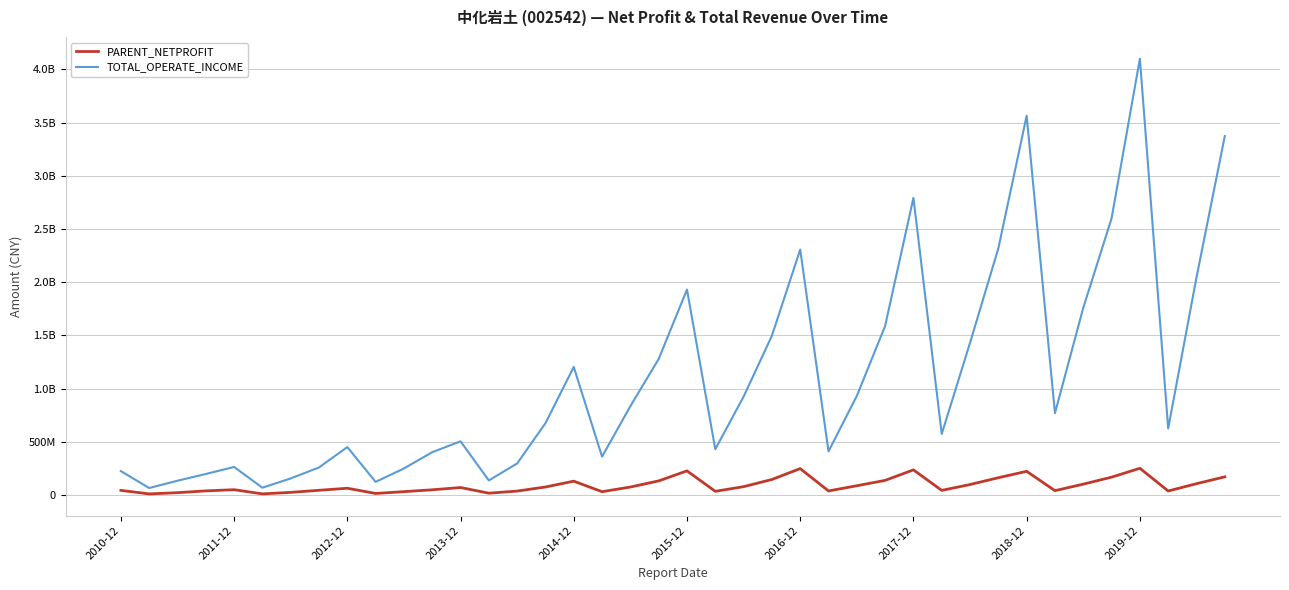

Does the chart display data point markers on the line(s)?

No